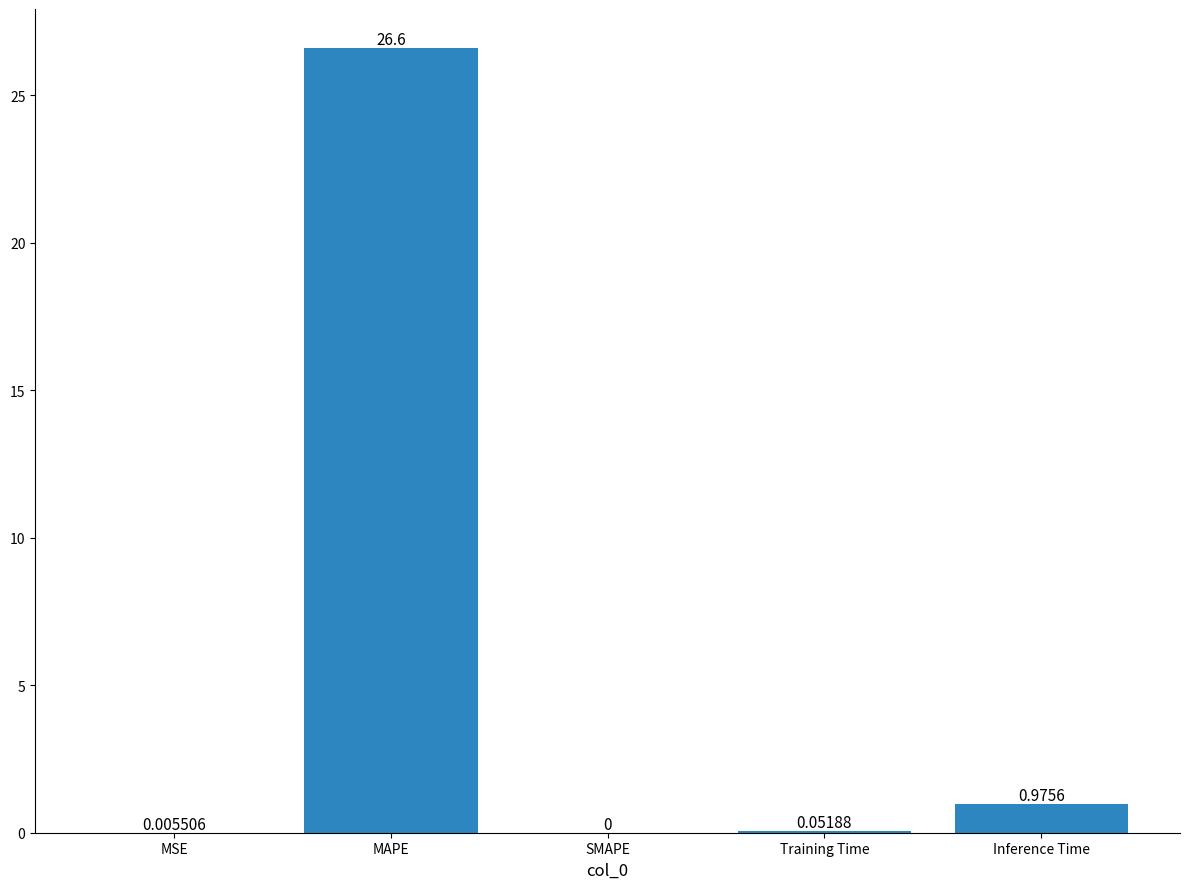

Which has a higher value, MAPE or SMAPE?

MAPE